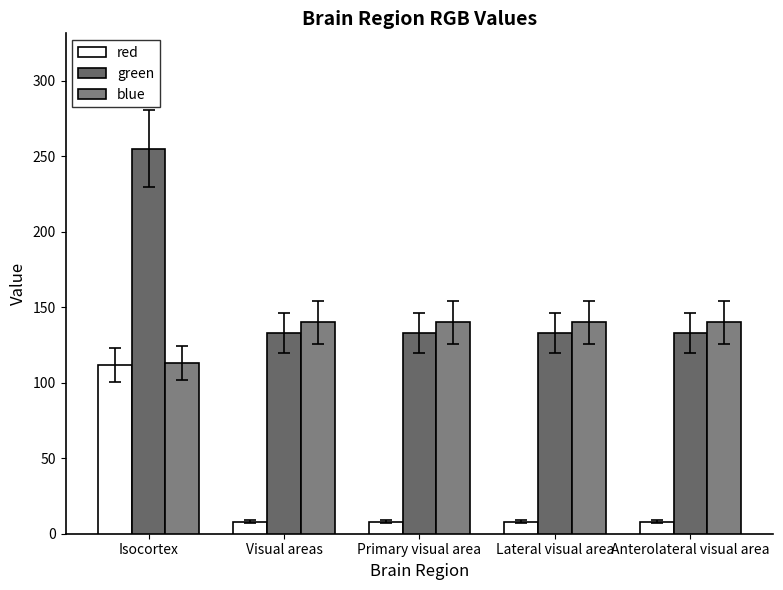

The green series shows 58 at Primary visual area. True or false?

False